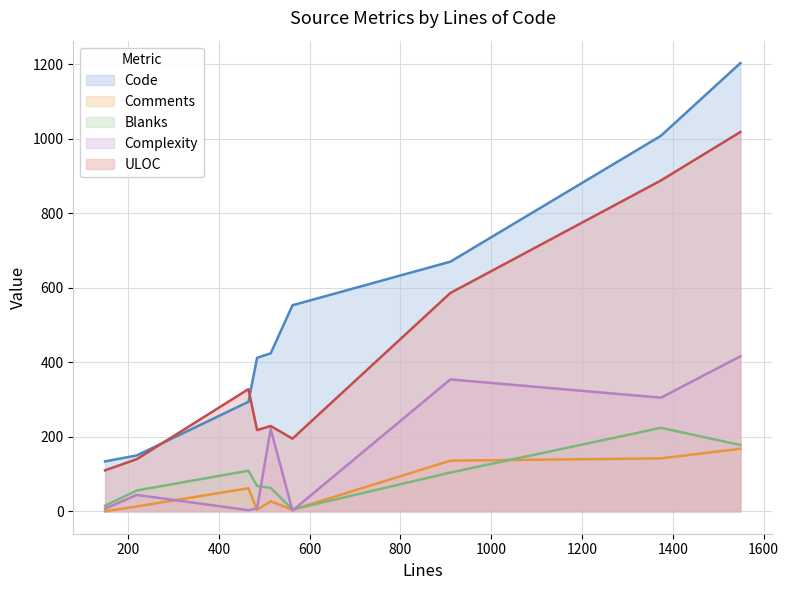

True or false: Blanks and Complexity intersect in this chart.

True